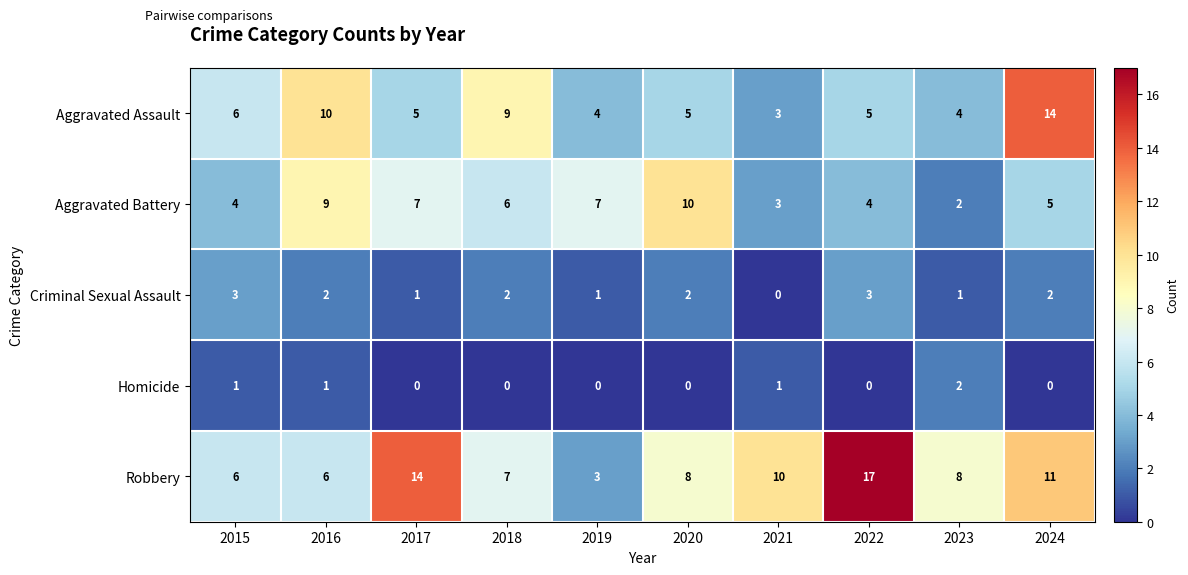

Rank the series at 2020 from highest to lowest value.

Aggravated Battery, Robbery, Aggravated Assault, Criminal Sexual Assault, Homicide